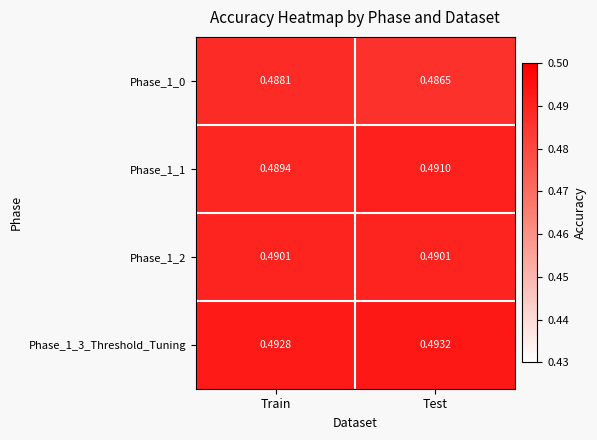

Rank the categories by Phase_1_0 value from lowest to highest.

Test, Train